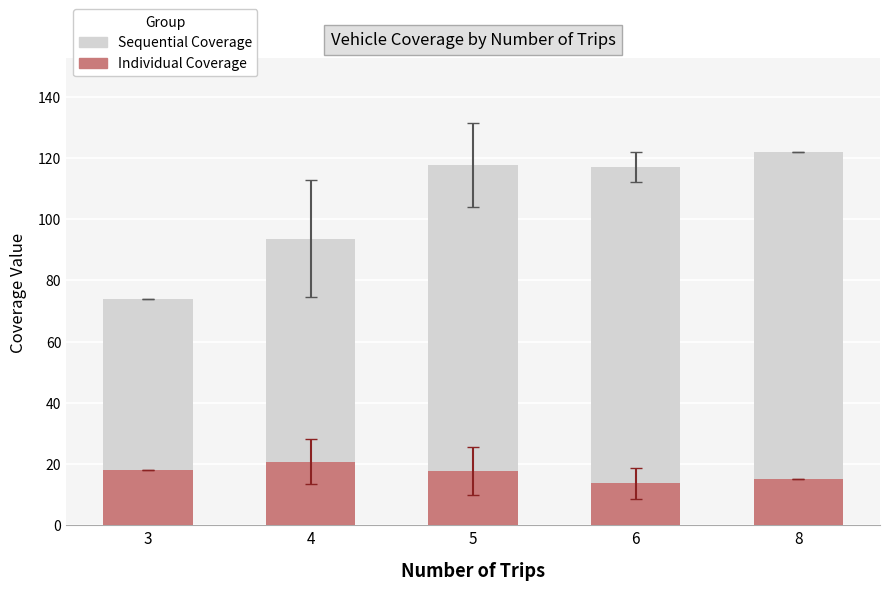

At which category is the sum across all series the highest?

8